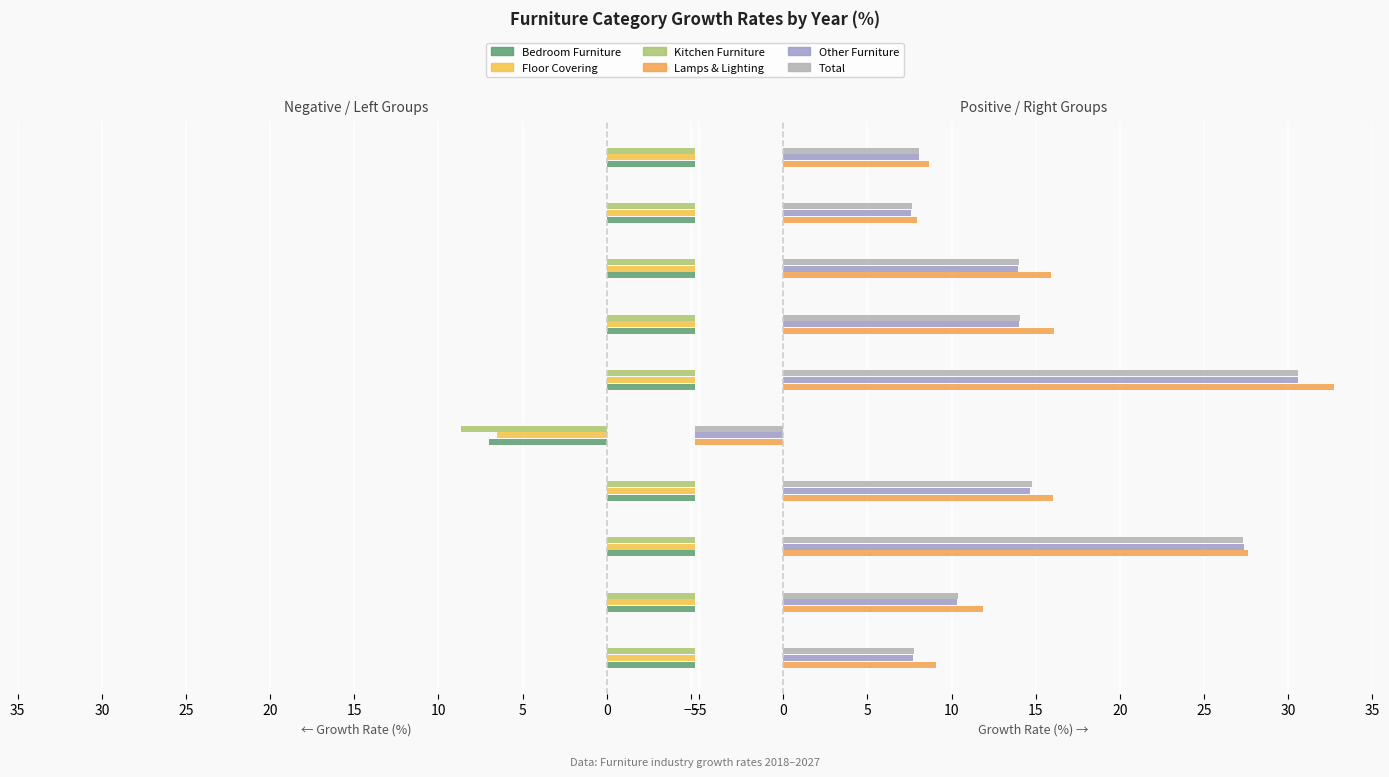

What position from the right is −10?

10